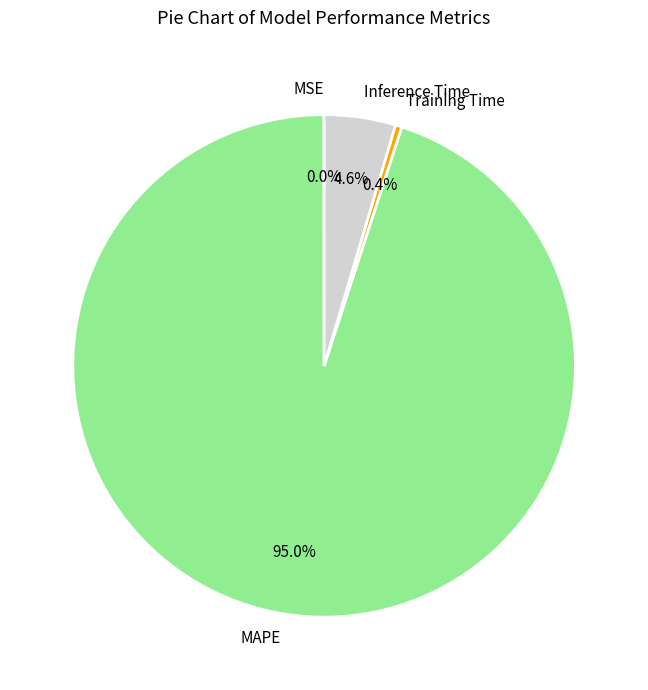

Which category has the biggest portion of the pie?

MAPE